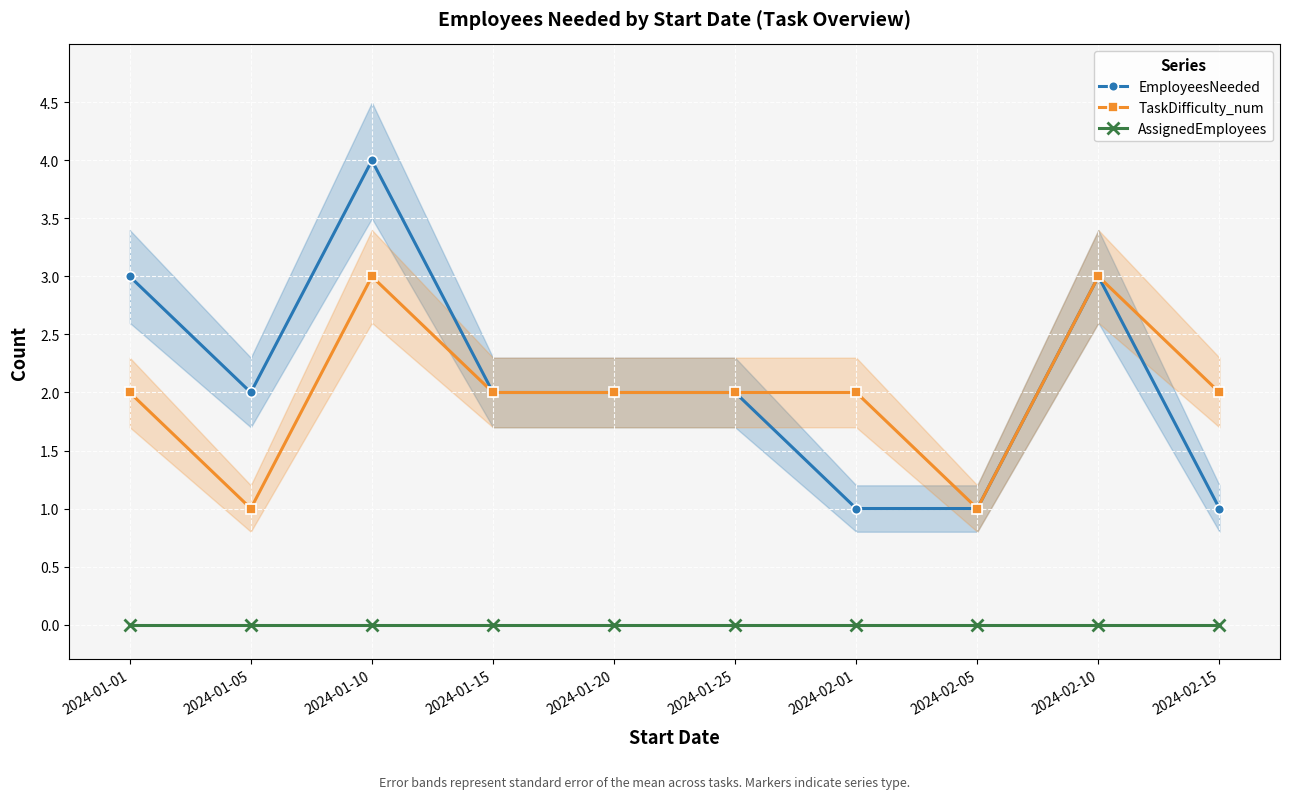

At which category does the chart reach its minimum across all series?

2024-01-01